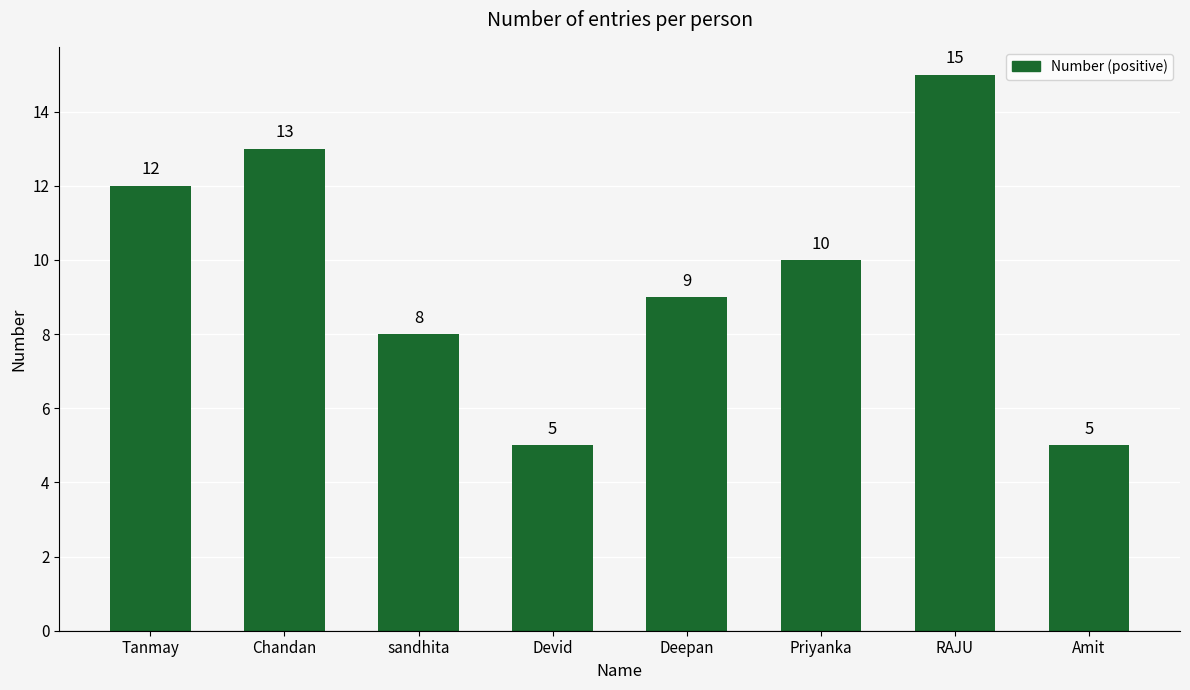

What is the sum of all values?

77